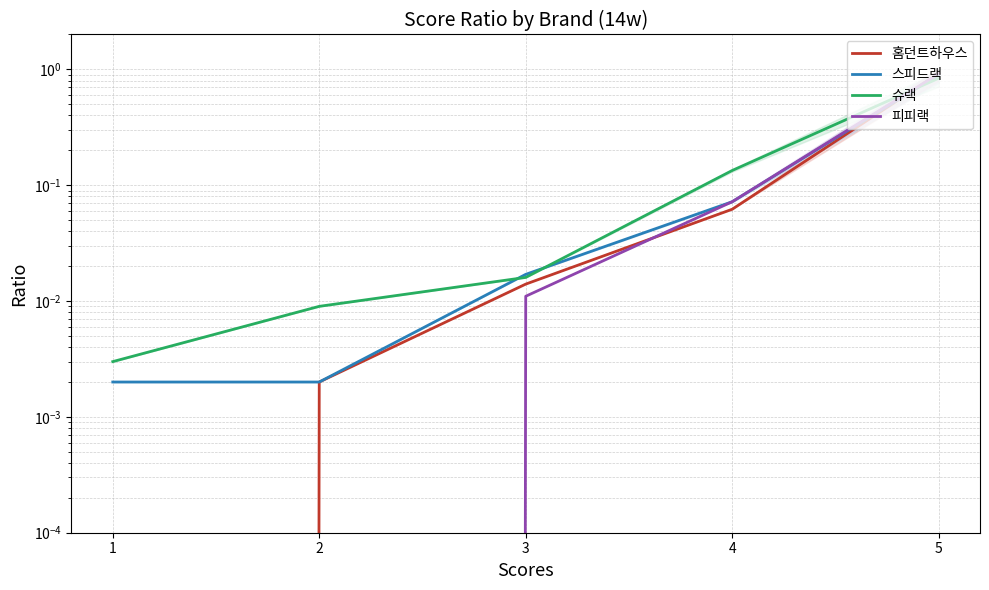

Reading right to left, extract all data points from this chart.

홈던트하우스: 1=0.0	2=0.0	3=0.0	4=0.1	5=0.9
스피드랙: 1=0.0	2=0.0	3=0.0	4=0.1	5=0.9
슈랙: 1=0.0	2=0.0	3=0.0	4=0.1	5=0.8
피피랙: 1=0.0	2=0.0	3=0.0	4=0.1	5=0.9